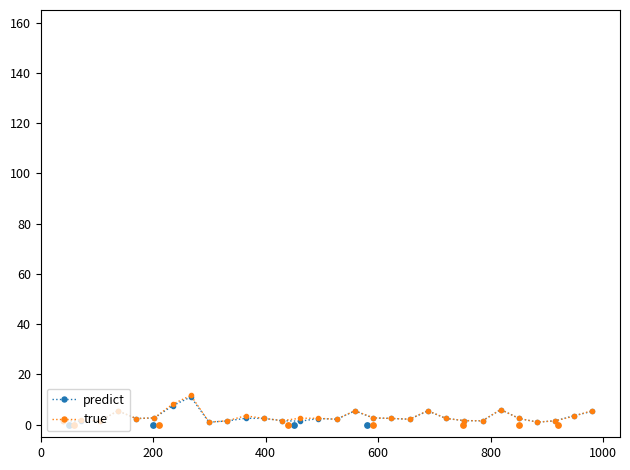

What are all the series names shown in the legend?

predict, true